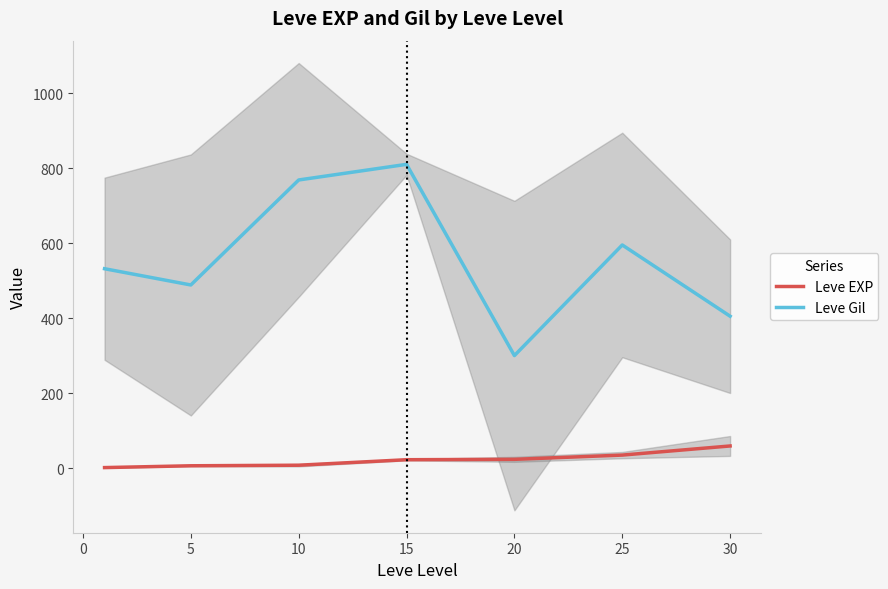

List the series in order of their overall mean, highest first.

Leve Gil, Leve EXP